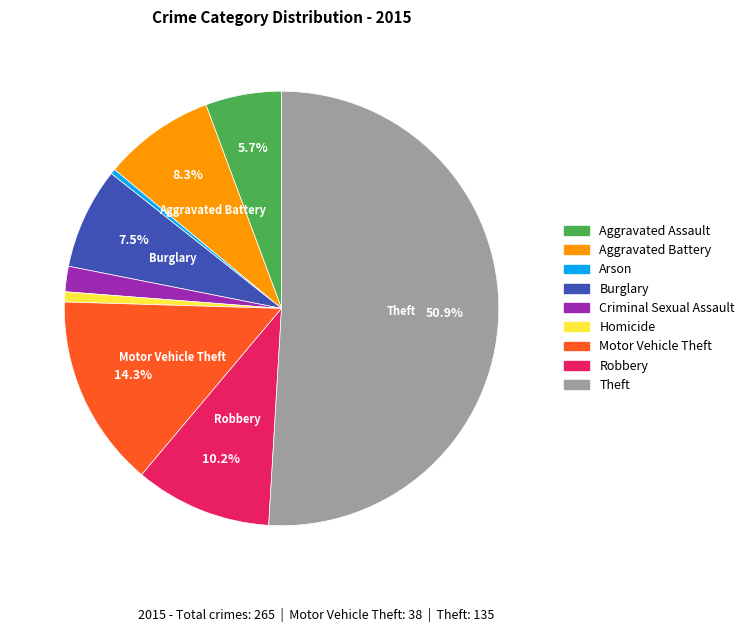

What percentage is NOT represented by Motor Vehicle Theft?

85.7%